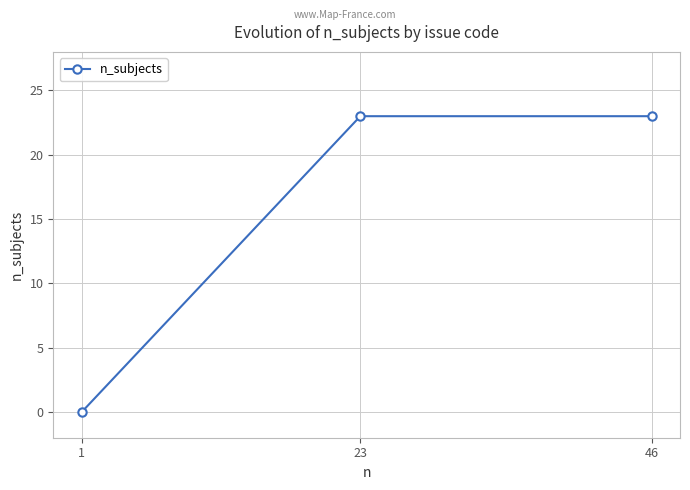

What is the greatest value displayed?

23